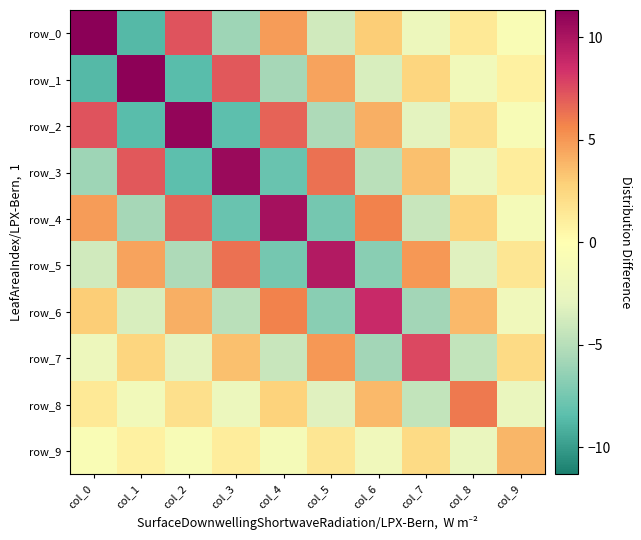

What is the minimum value shown in the chart?

-8.8